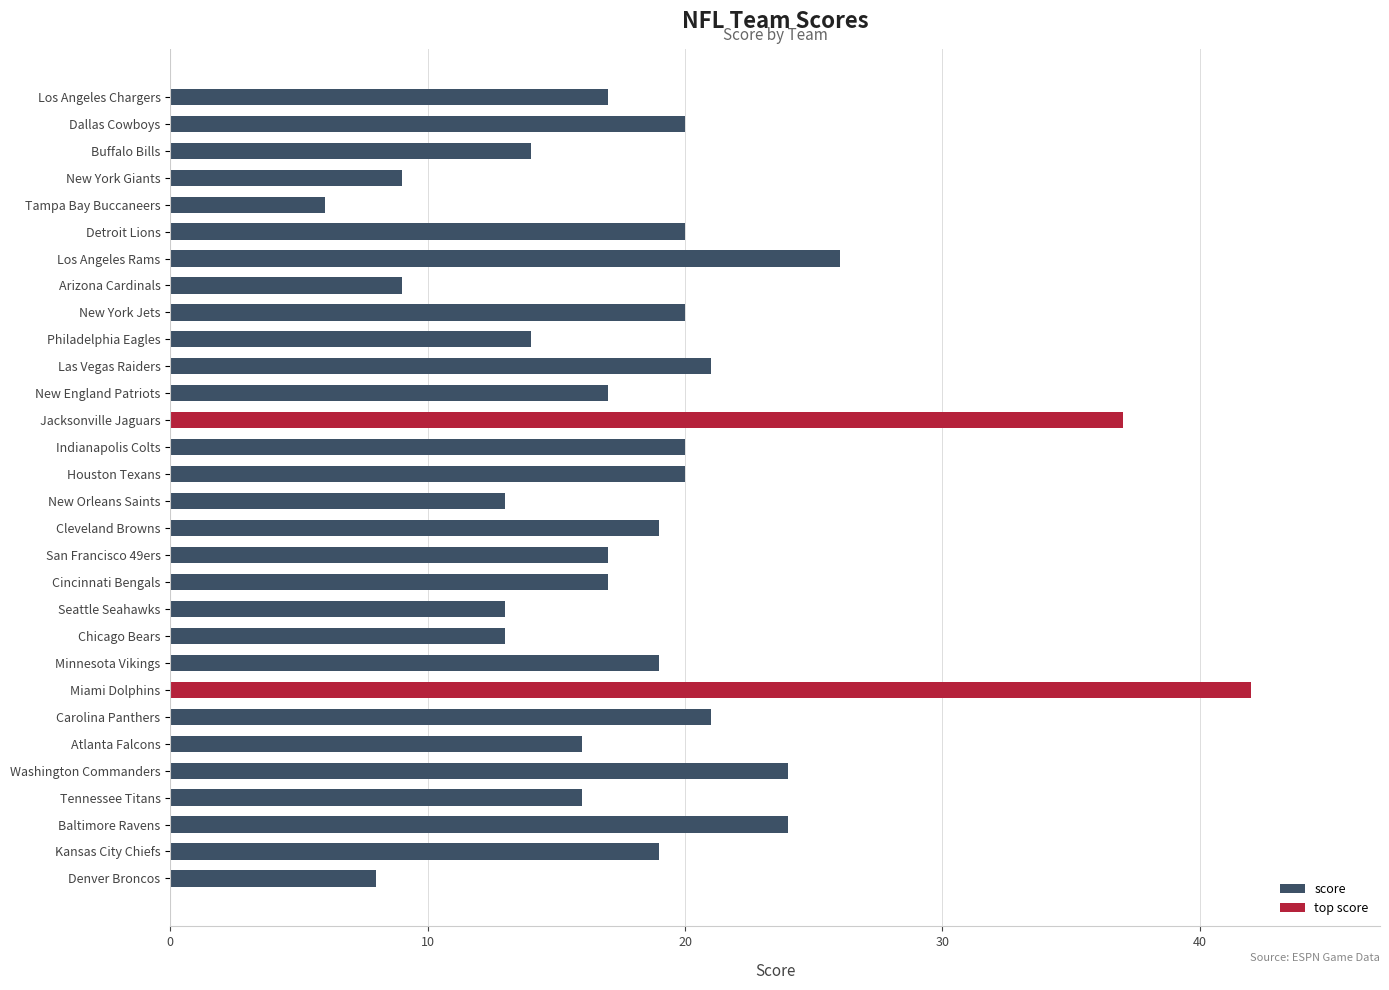

What is the label of the 19th bar from the right?

Cincinnati Bengals